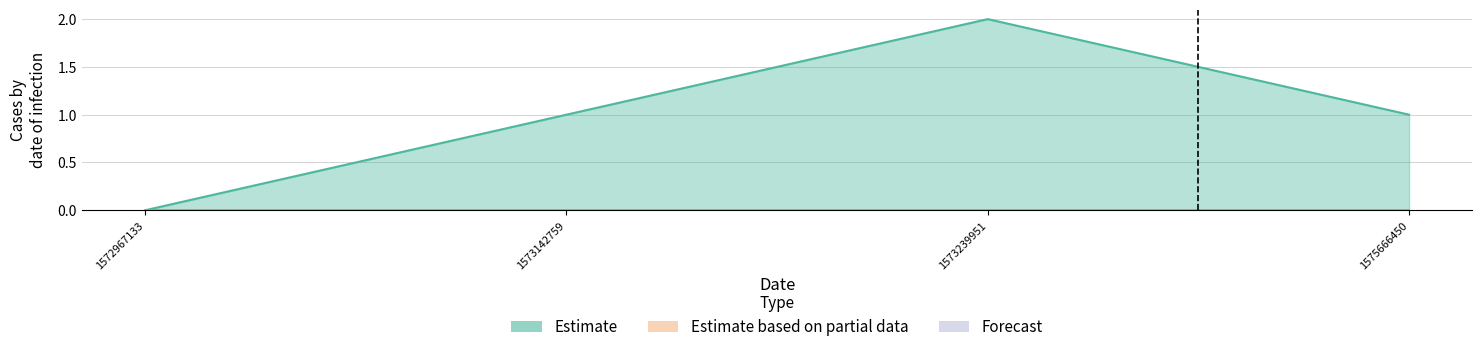

Between 1575666450 and 1573239951, which is larger?

1573239951